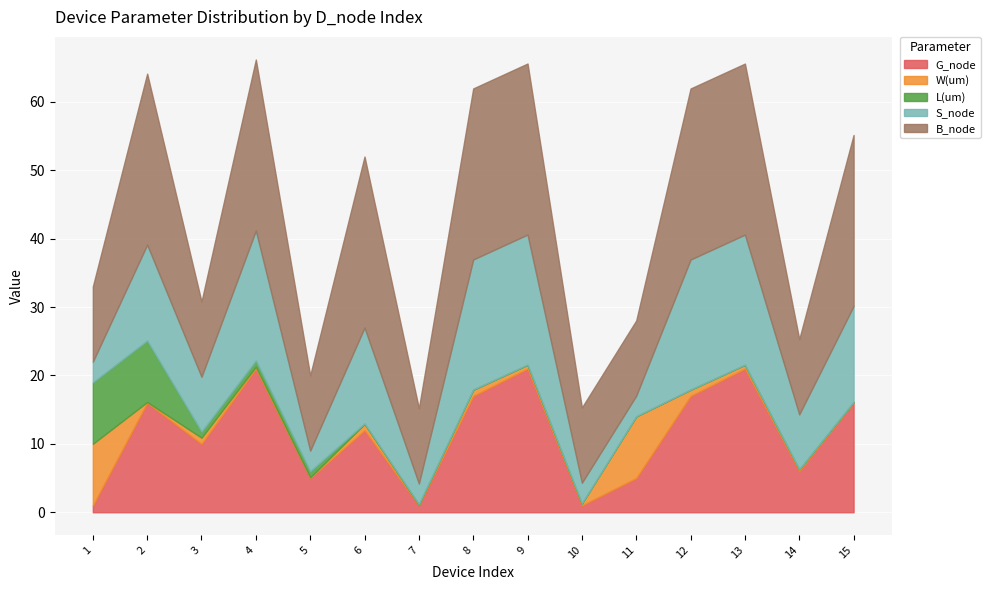

Reading left to right, list all the values displayed in this chart.

G_node: 1=1.0	2=16.0	3=10.0	4=21.0	5=5.0	6=12.0	7=1.0	8=17.0	9=21.0	10=1.0	11=5.0	12=17.0	13=21.0	14=6.0	15=16.0
W(um): 1=9.0	2=0.1	3=0.9	4=0.3	5=0.1	6=0.9	7=0.1	8=0.9	9=0.5	10=0.3	11=9.0	12=0.9	13=0.5	14=0.3	15=0.1
L(um): 1=9.0	2=9.0	3=0.9	4=0.9	5=0.9	6=0.1	7=0.1	8=0.0	9=0.0	10=0.0	11=0.0	12=0.0	13=0.0	14=0.0	15=0.0
S_node: 1=3.0	2=14.0	3=8.0	4=19.0	5=3.0	6=14.0	7=3.0	8=19.0	9=19.0	10=3.0	11=3.0	12=19.0	13=19.0	14=8.0	15=14.0
B_node: 1=11.0	2=25.0	3=11.0	4=25.0	5=11.0	6=25.0	7=11.0	8=25.0	9=25.0	10=11.0	11=11.0	12=25.0	13=25.0	14=11.0	15=25.0